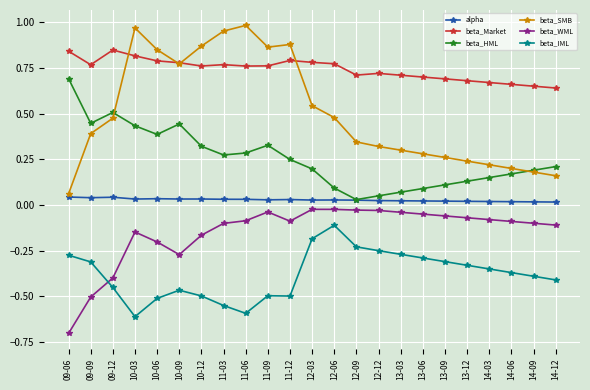

Which category has the lowest value in the beta_IML series?

10-03